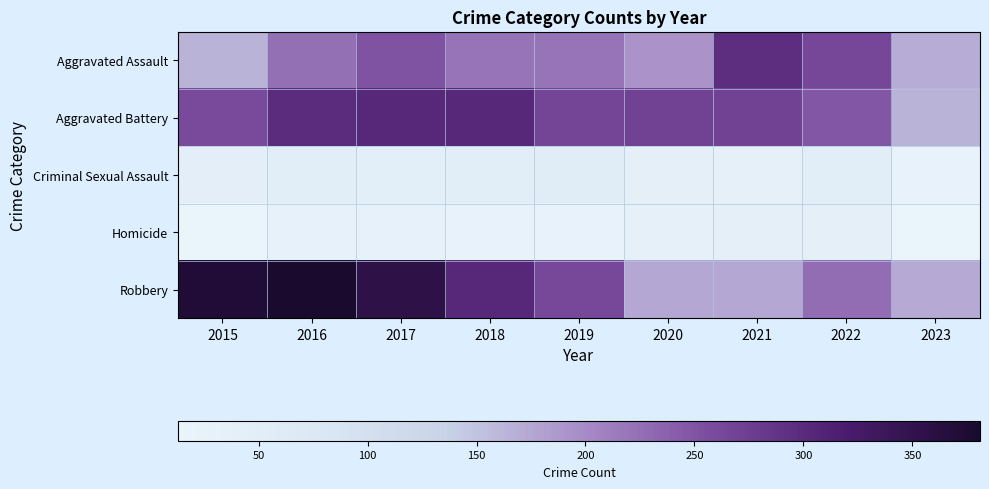

List the series in order of their peak value, lowest first.

Homicide, Criminal Sexual Assault, Aggravated Assault, Aggravated Battery, Robbery